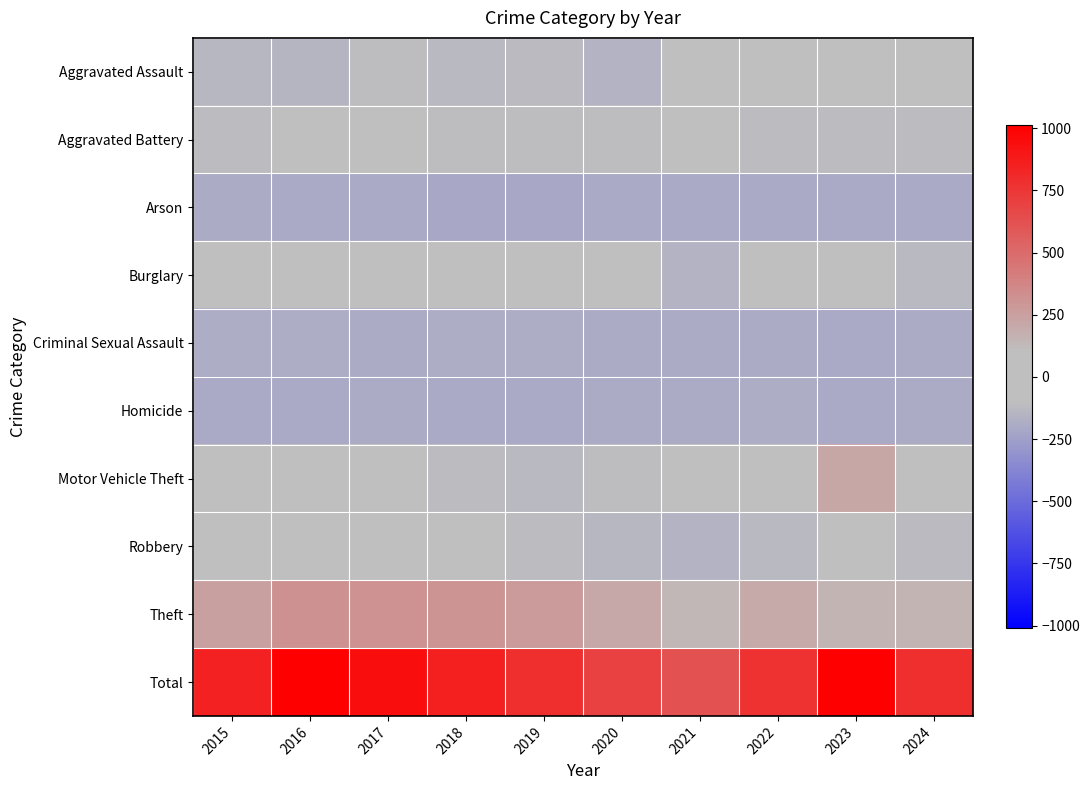

Reading right to left, transcribe all the data shown in this chart.

Aggravated Assault: 2024=-102.5	2023=-101.5	2022=-101.5	2021=-94.5	2020=-157.5	2019=-125.5	2018=-127.5	2017=-108.5	2016=-144.5	2015=-140.5
Aggravated Battery: 2024=-111.5	2023=-117.5	2022=-113.5	2021=-102.5	2020=-109.5	2019=-110.5	2018=-103.5	2017=-82.5	2016=-86.5	2015=-113.5
Arson: 2024=-205.5	2023=-204.5	2022=-204.5	2021=-202.5	2020=-203.5	2019=-207.5	2018=-206.5	2017=-203.5	2016=-204.5	2015=-196.5
Burglary: 2024=-128.5	2023=-101.5	2022=-101.5	2021=-150.5	2020=-72.5	2019=-79.5	2018=-87.5	2017=-88.5	2016=-22.5	2015=-72.5
Criminal Sexual Assault: 2024=-196.5	2023=-200.5	2022=-191.5	2021=-195.5	2020=-192.5	2019=-184.5	2018=-185.5	2017=-193.5	2016=-187.5	2015=-187.5
Homicide: 2024=-195.5	2023=-203.5	2022=-189.5	2021=-194.5	2020=-194.5	2019=-199.5	2018=-200.5	2017=-194.5	2016=-199.5	2015=-205.5
Motor Vehicle Theft: 2024=33.5	2023=217.5	2022=-69.5	2021=-91.5	2020=-109.5	2019=-128.5	2018=-118.5	2017=-87.5	2016=-88.5	2015=-76.5
Robbery: 2024=-125.5	2023=-102.5	2022=-128.5	2021=-154.5	2020=-137.5	2019=-116.5	2018=-80.5	2017=-75.5	2016=-42.5	2015=-78.5
Theft: 2024=150.5	2023=157.5	2022=200.5	2021=140.5	2020=210.5	2019=271.5	2018=300.5	2017=309.5	2016=317.5	2015=251.5
Total: 2024=786.5	2023=1011.5	2022=768.5	2021=622.5	2020=701.5	2019=787.5	2018=858.5	2017=943.5	2016=1009.5	2015=848.5